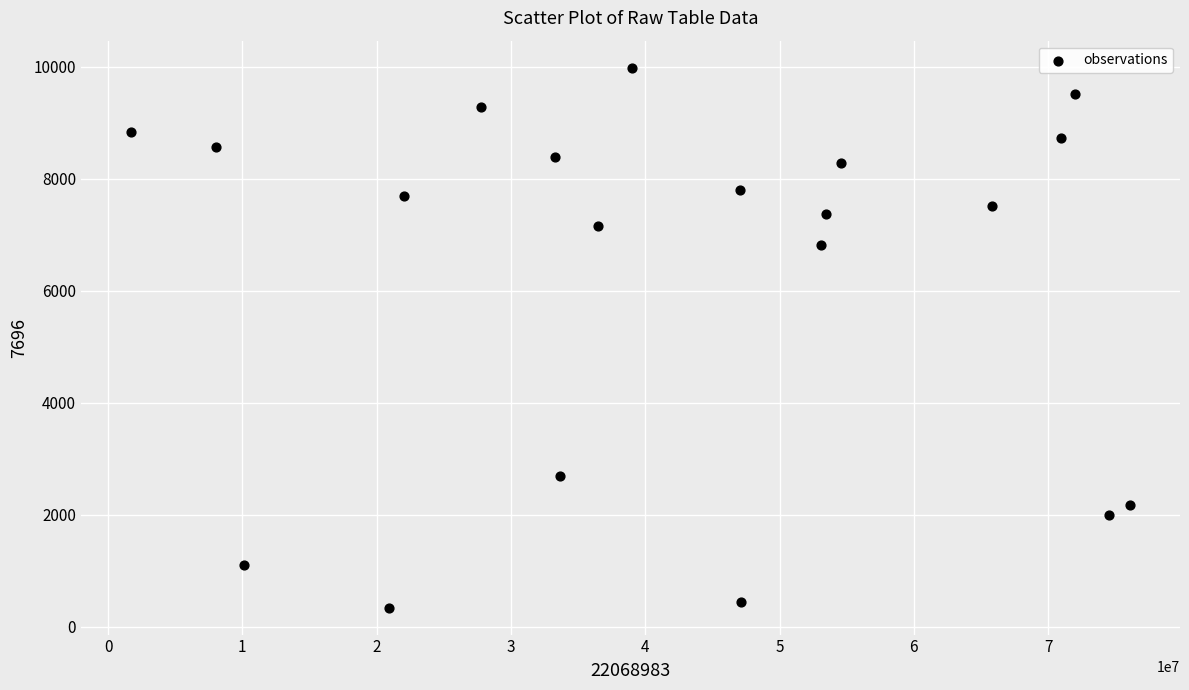

What is the range of X values (max minus min)?

74405506